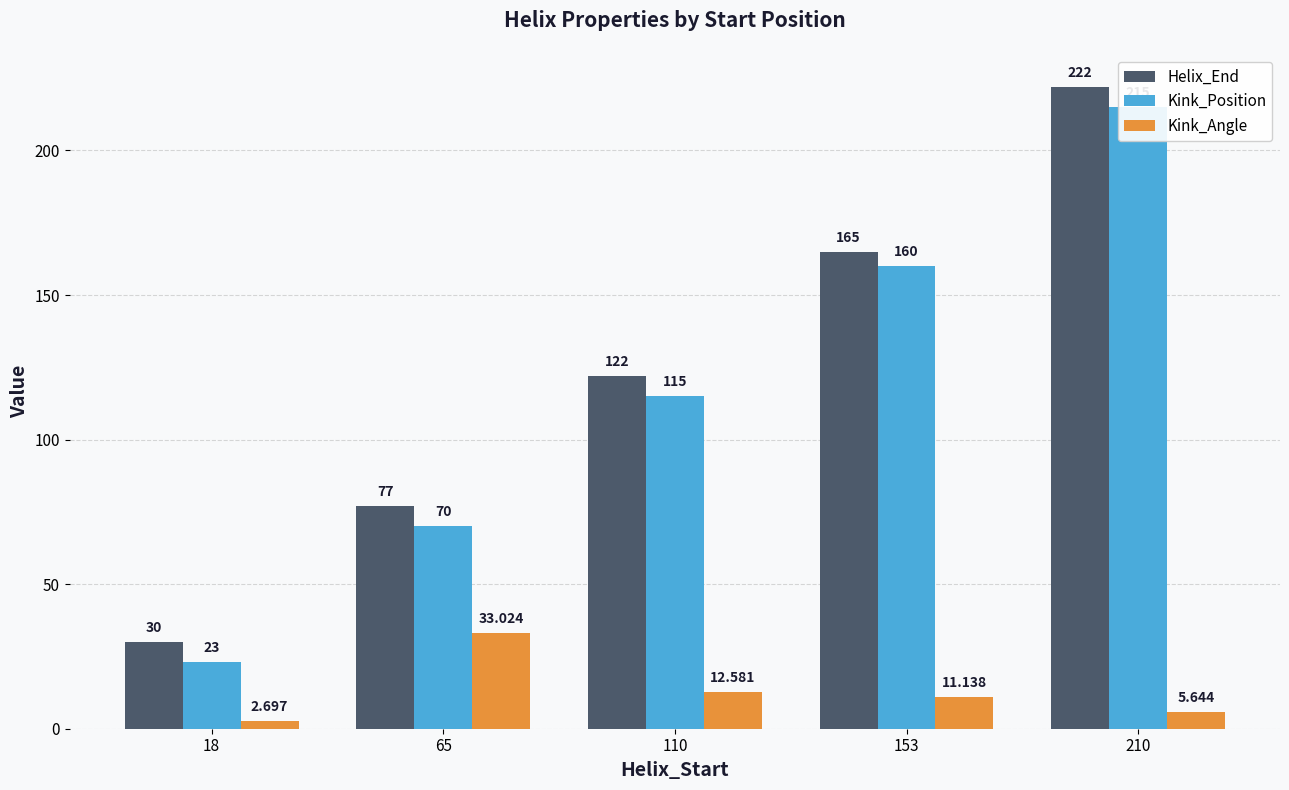

How many bars are there in each group?

3